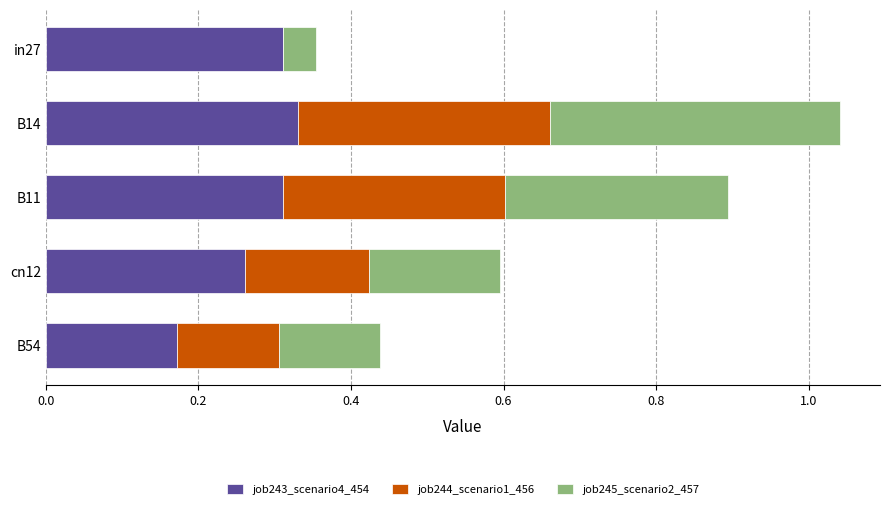

How many series are shown in this chart?

3